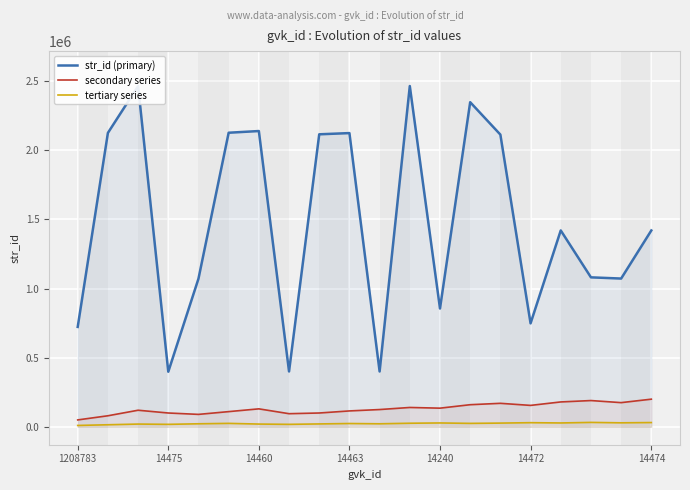

True or false: secondary series and str_id (primary) intersect in this chart.

False